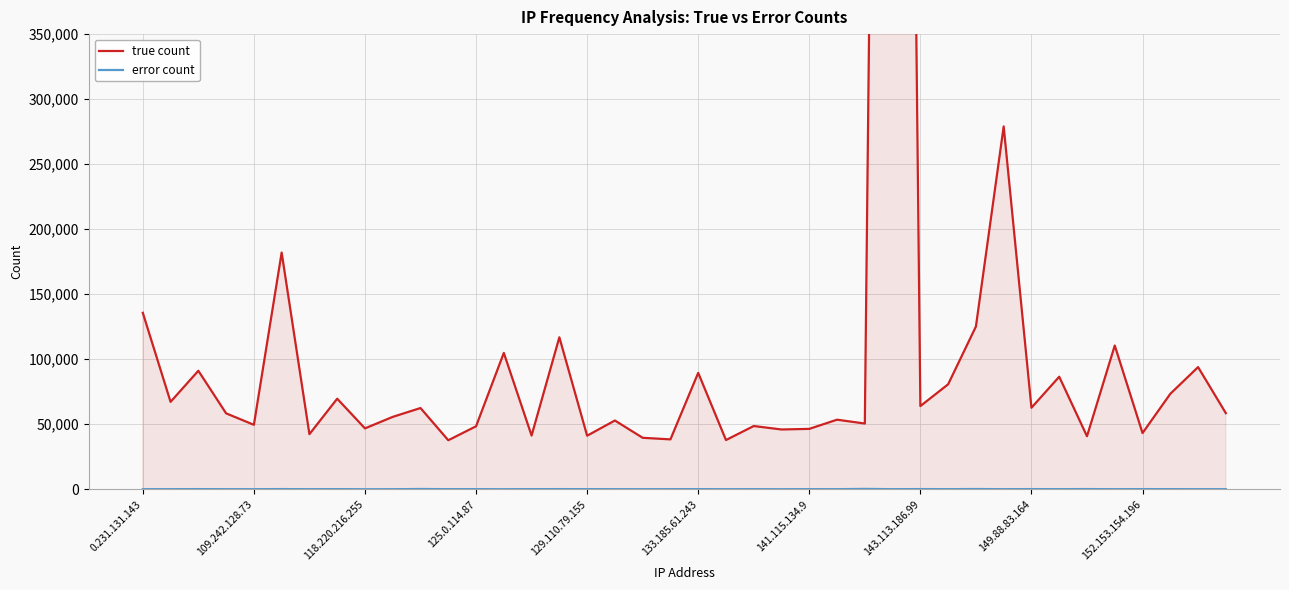

Rank the series at 13 from highest to lowest value.

true count, error count